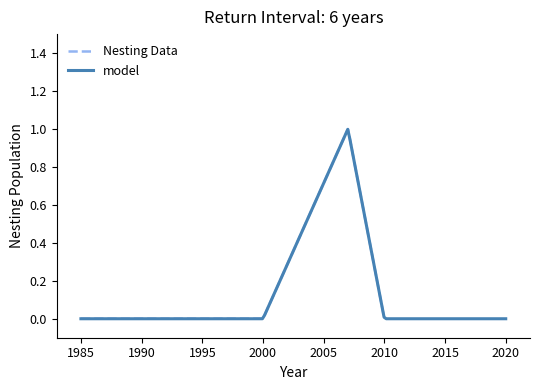

True or false: model and Nesting Data intersect in this chart.

False